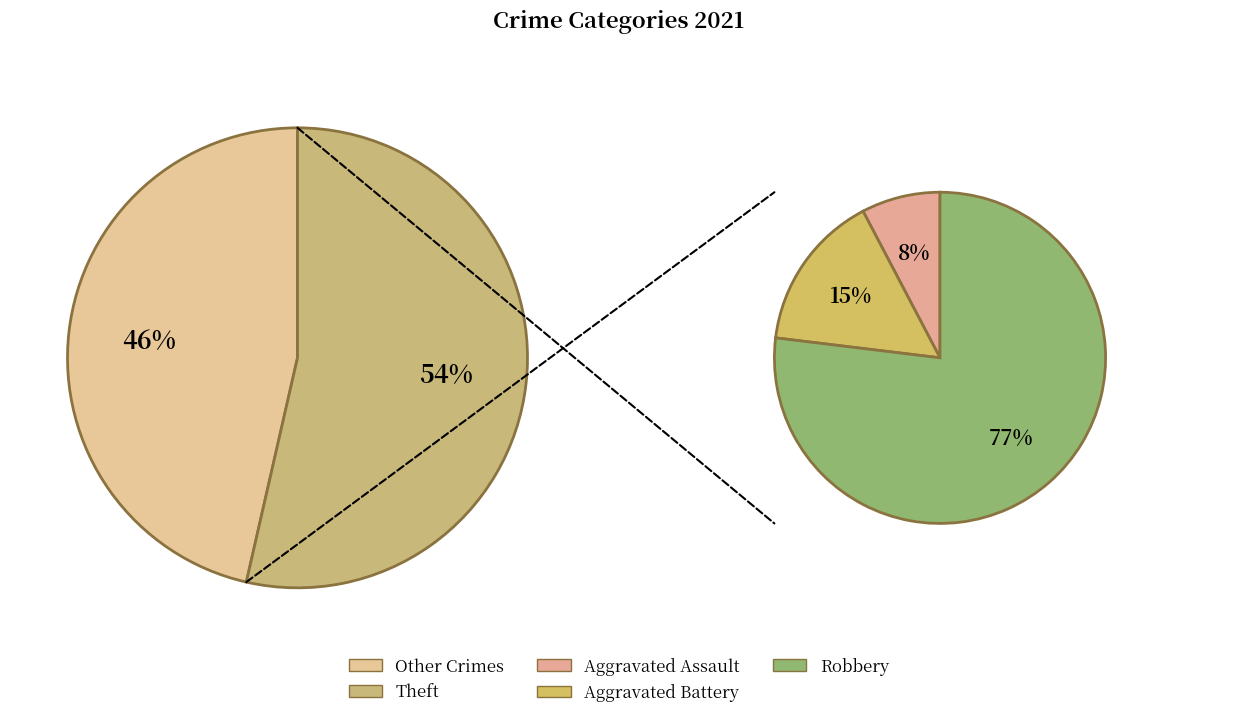

To the nearest percent, what is the average slice percentage?

25%